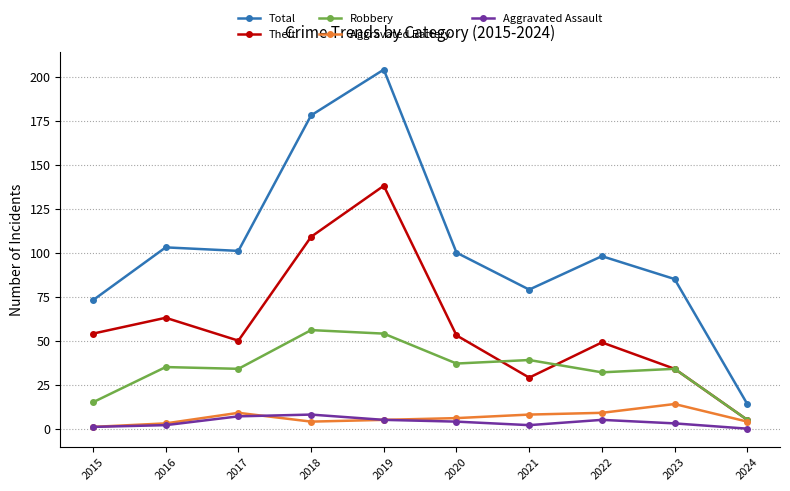

True or false: Robbery and Aggravated Assault cross at least once.

False